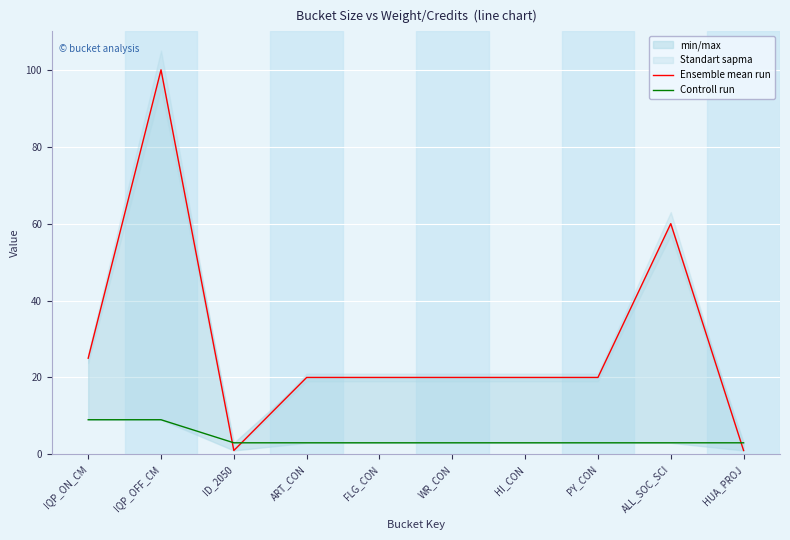

Rank the series at ART_CON from highest to lowest value.

Ensemble mean run, Controll run